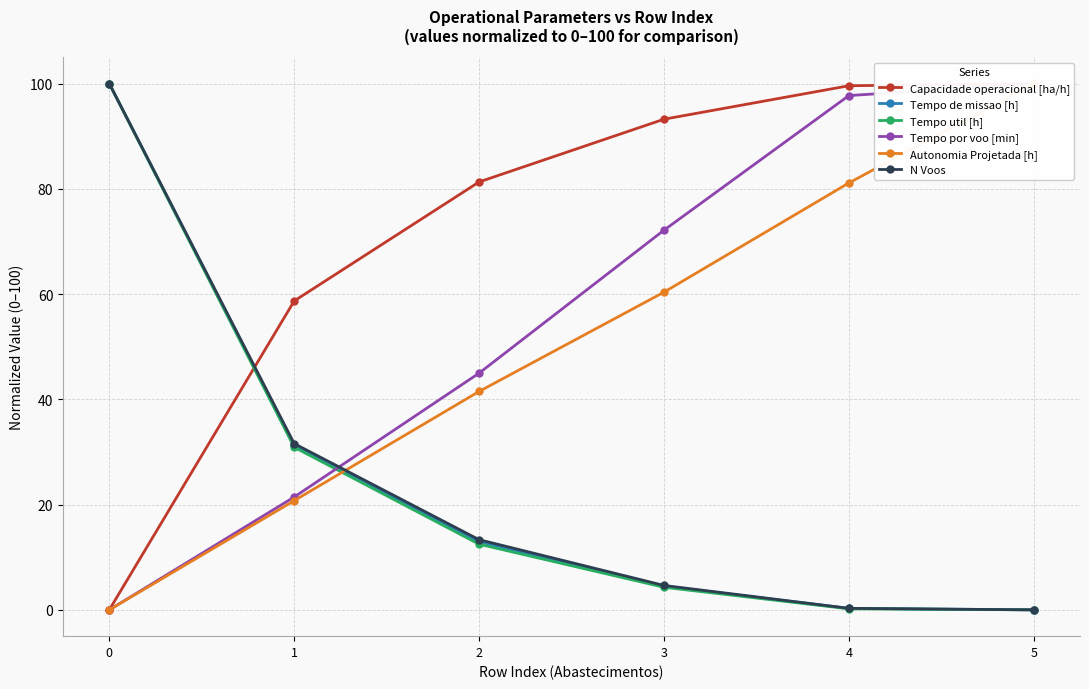

Is this an area chart (filled region under the line)?

No